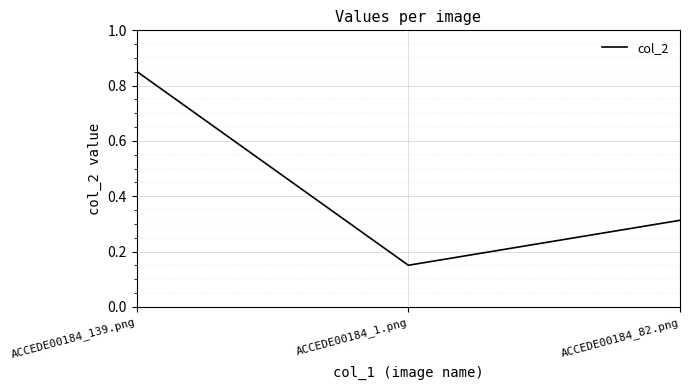

True or false: the data shows 0.3 at ACCEDE00184_139.png.

False